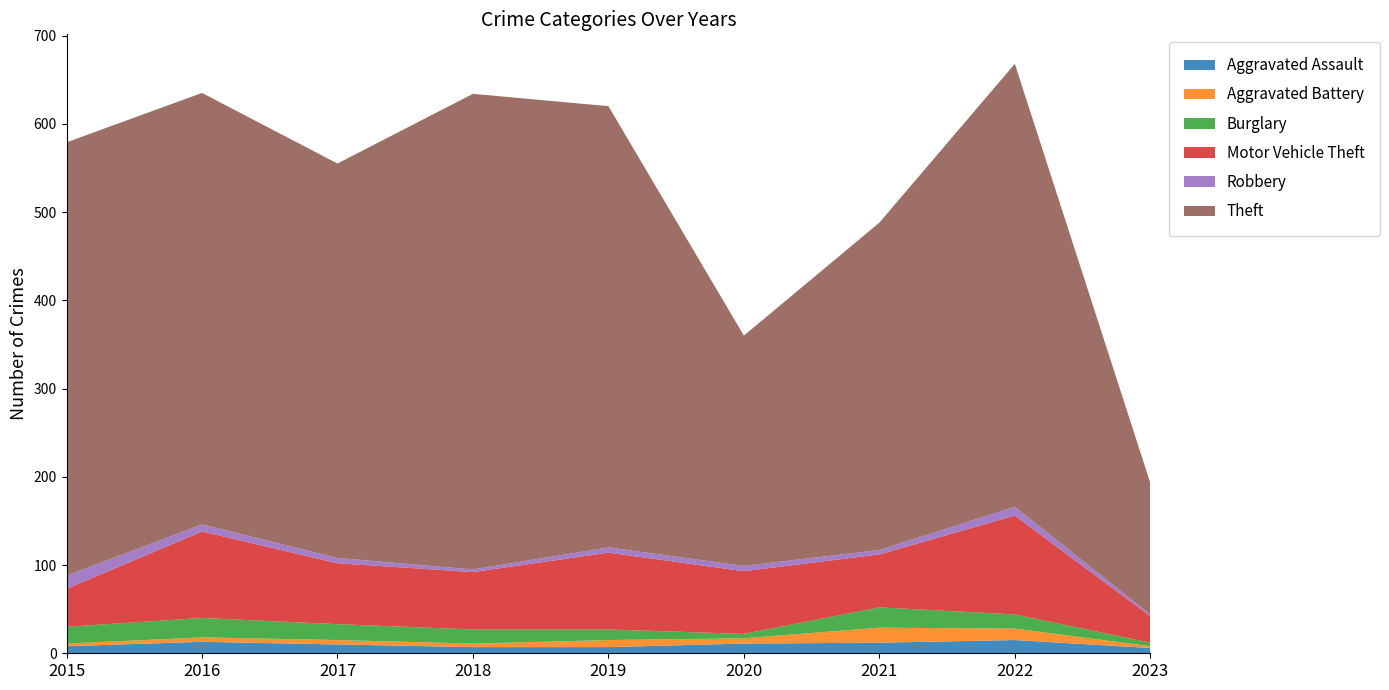

Reading left to right, what are all the values shown in this chart?

Aggravated Assault: 2015=8	2016=13	2017=10	2018=7	2019=7	2020=11	2021=12	2022=15	2023=6
Aggravated Battery: 2015=3	2016=5	2017=5	2018=4	2019=8	2020=6	2021=17	2022=13	2023=2
Burglary: 2015=19	2016=22	2017=18	2018=16	2019=12	2020=5	2021=23	2022=16	2023=4
Motor Vehicle Theft: 2015=43	2016=98	2017=69	2018=65	2019=87	2020=71	2021=60	2022=112	2023=30
Robbery: 2015=15	2016=8	2017=6	2018=3	2019=6	2020=6	2021=5	2022=10	2023=2
Theft: 2015=491	2016=489	2017=447	2018=539	2019=500	2020=261	2021=371	2022=502	2023=149